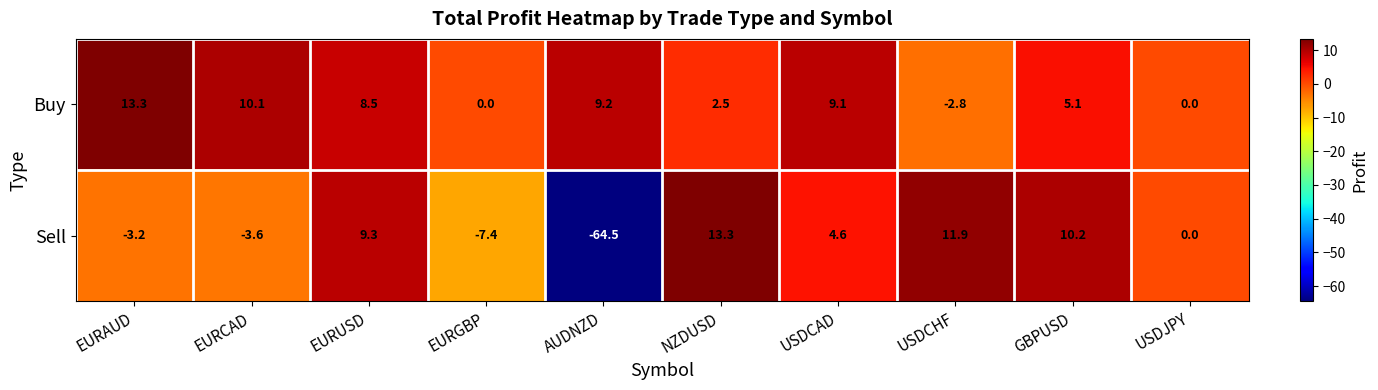

Rank the categories by Sell value from lowest to highest.

AUDNZD, EURGBP, EURCAD, EURAUD, USDJPY, USDCAD, EURUSD, GBPUSD, USDCHF, NZDUSD